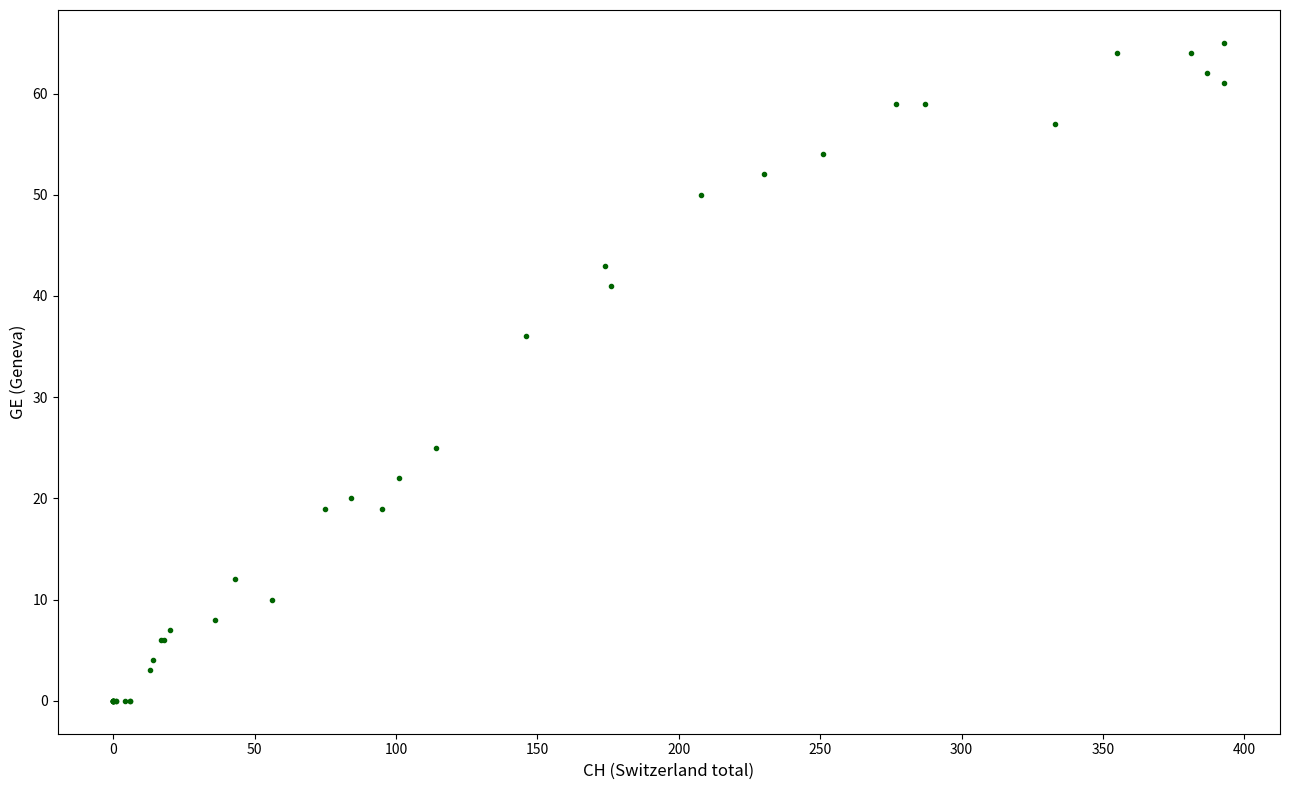

What Y value in the scatter plot is closest to 32?

36